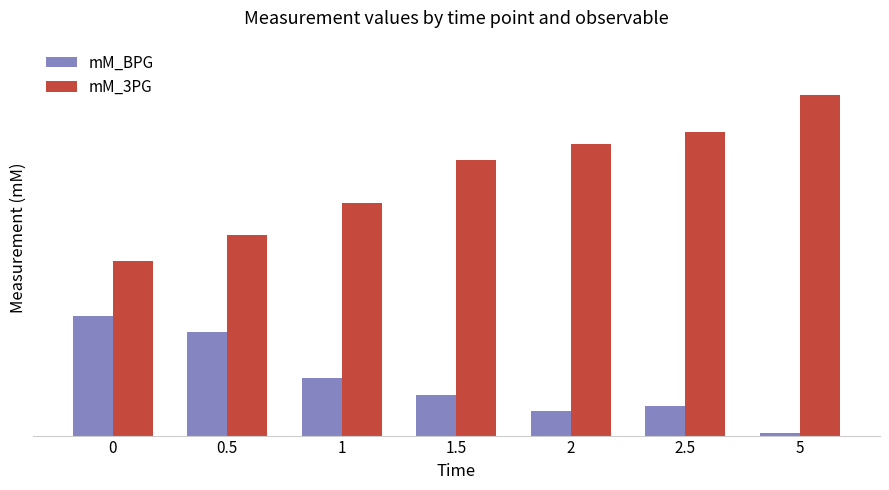

Does the chart contain stacked bars?

No